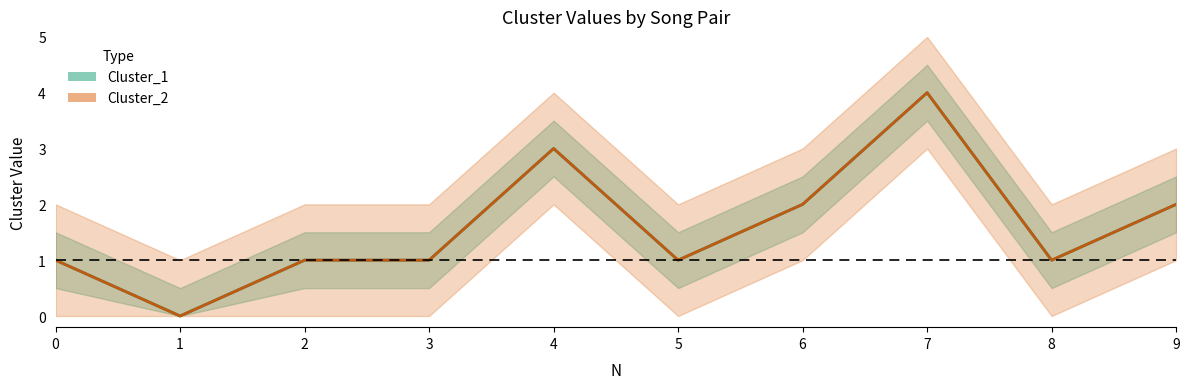

Is the value of Cluster_1 at 1 greater than the value of Cluster_2 at 8?

No